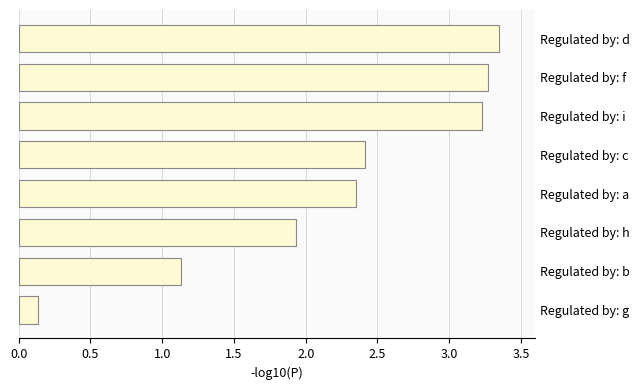

The value at Regulated by: a is 3.6. True or false?

False